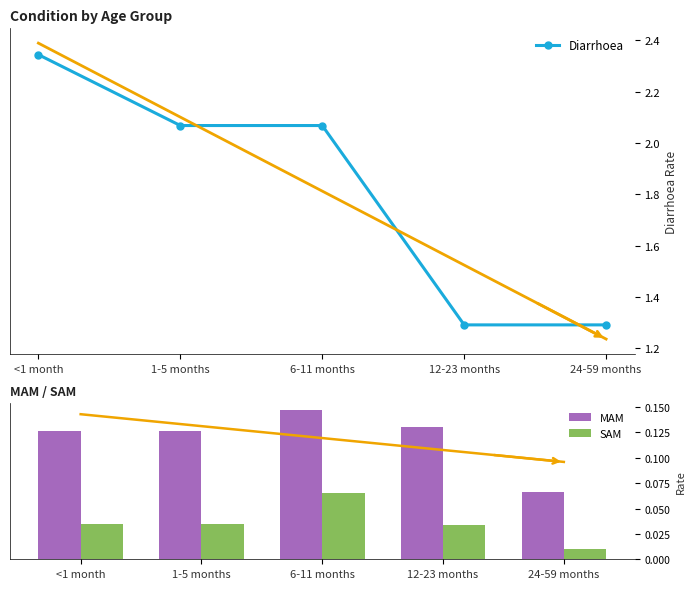

The value of SAM at 24-59 months is 0.0. True or false?

False